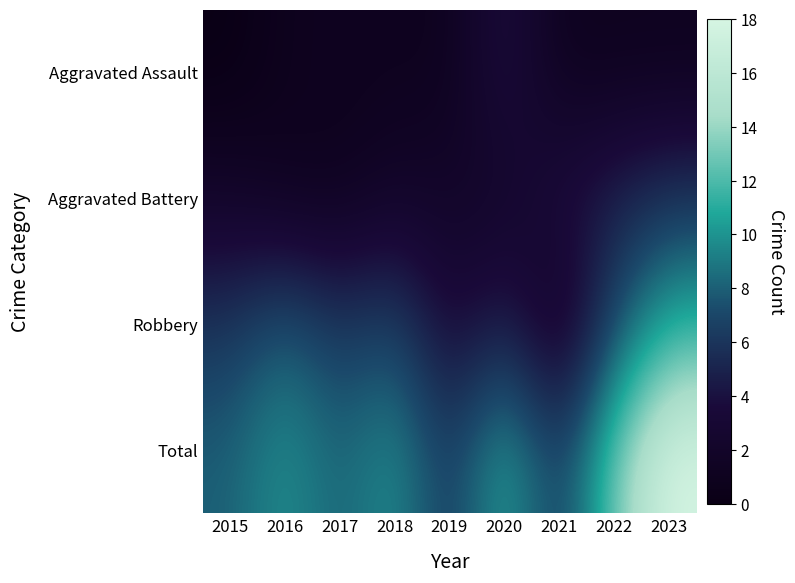

Between 2023 and 2018, which is larger?

2023